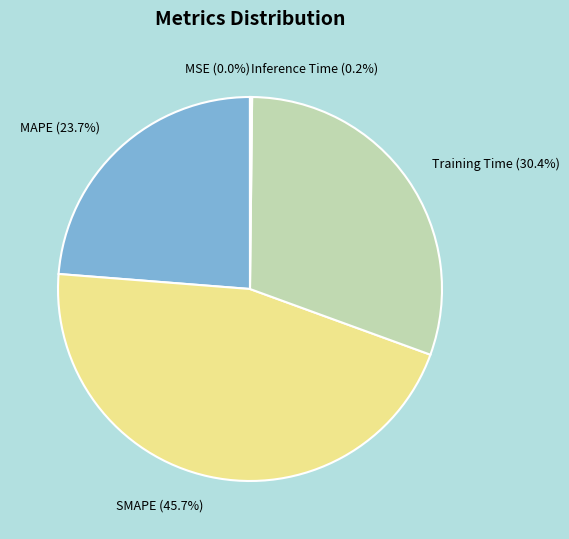

Approximately how many times larger is the value at Training Time compared to MAPE?

1.3